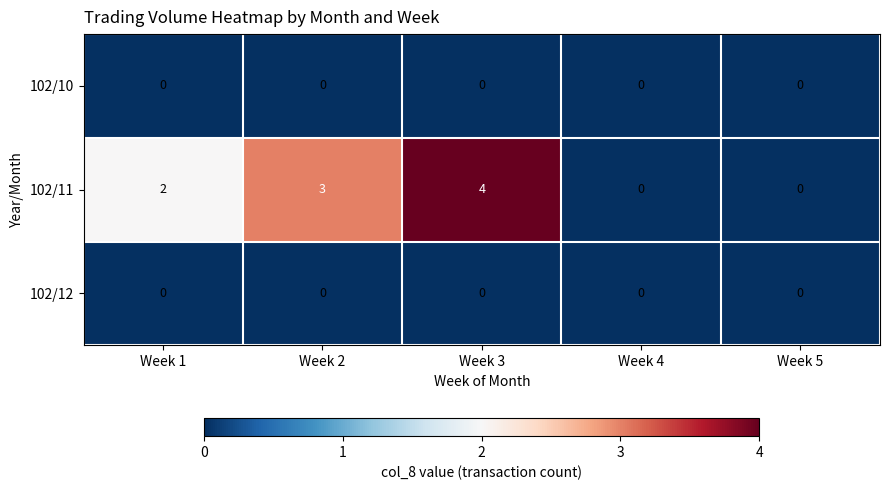

How many series are shown in this chart?

3